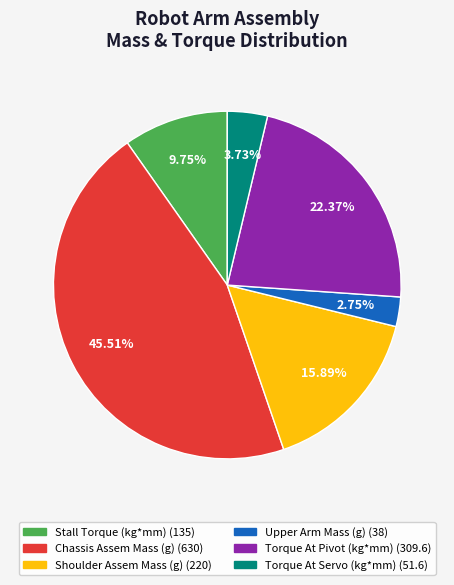

The Chassis Assem Mass (g) slice represents 46% of the pie. True or false?

True